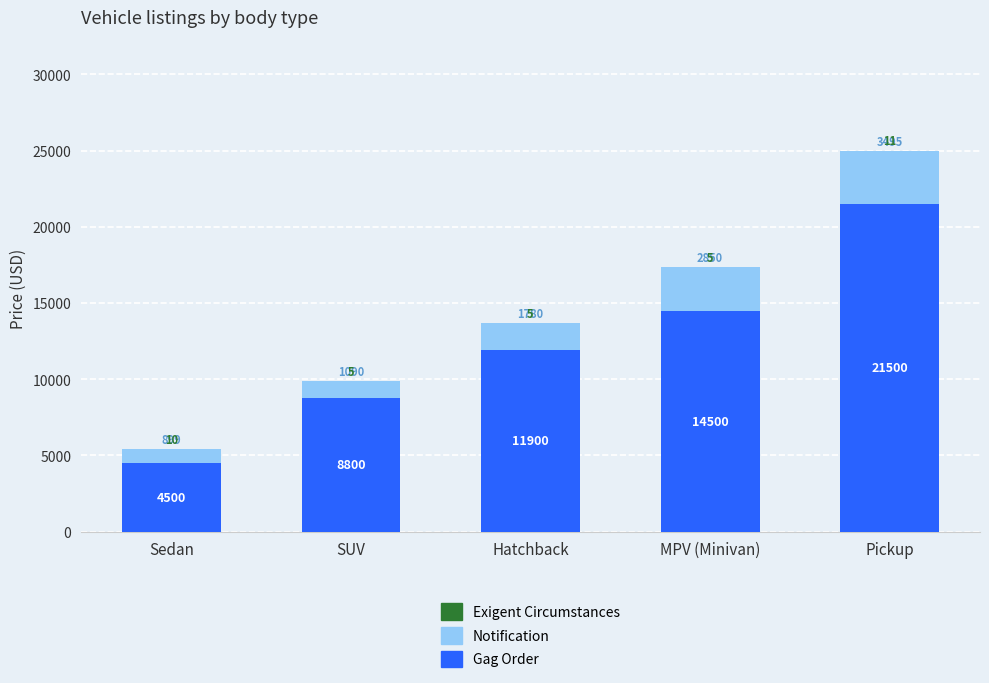

Where is Gag Order nearest to the value 13000?

Hatchback